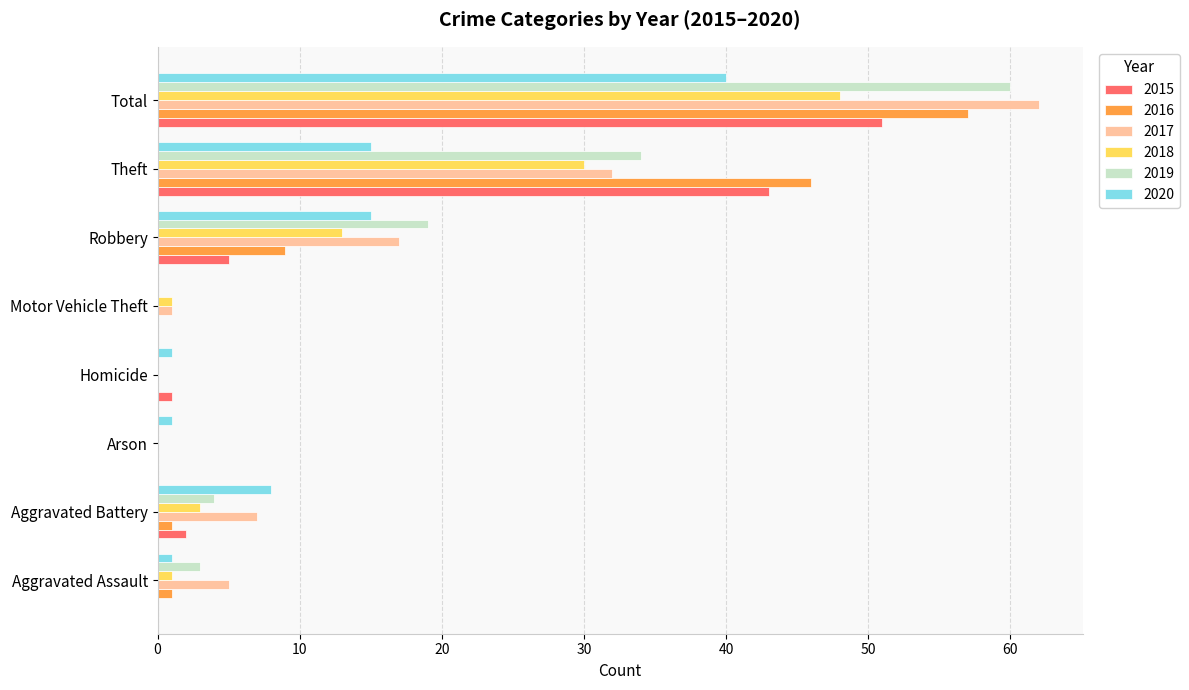

At which category is the sum across all series the highest?

Total